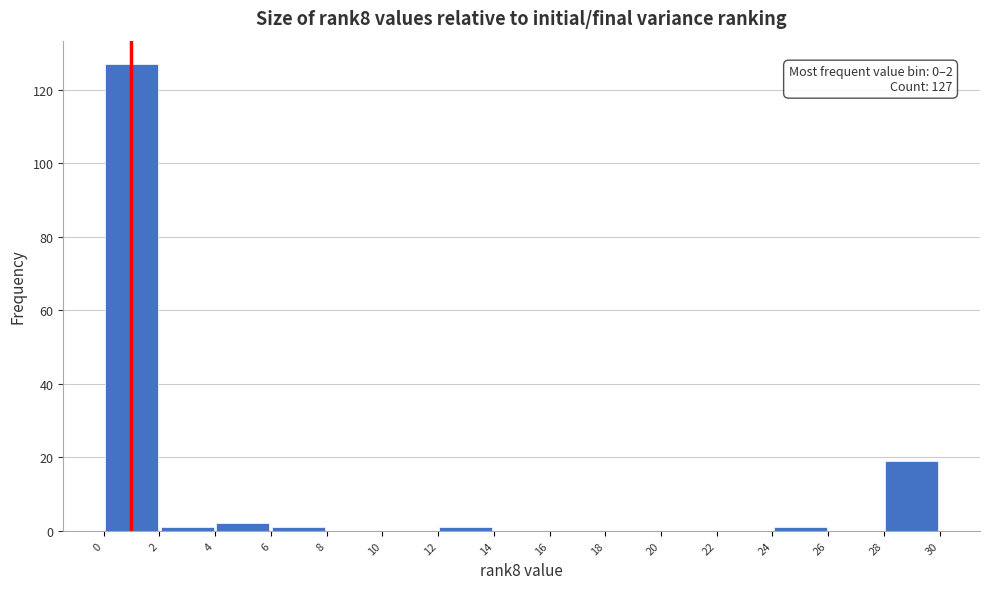

Over which range of the x-axis is the bar tallest?

0 to 2